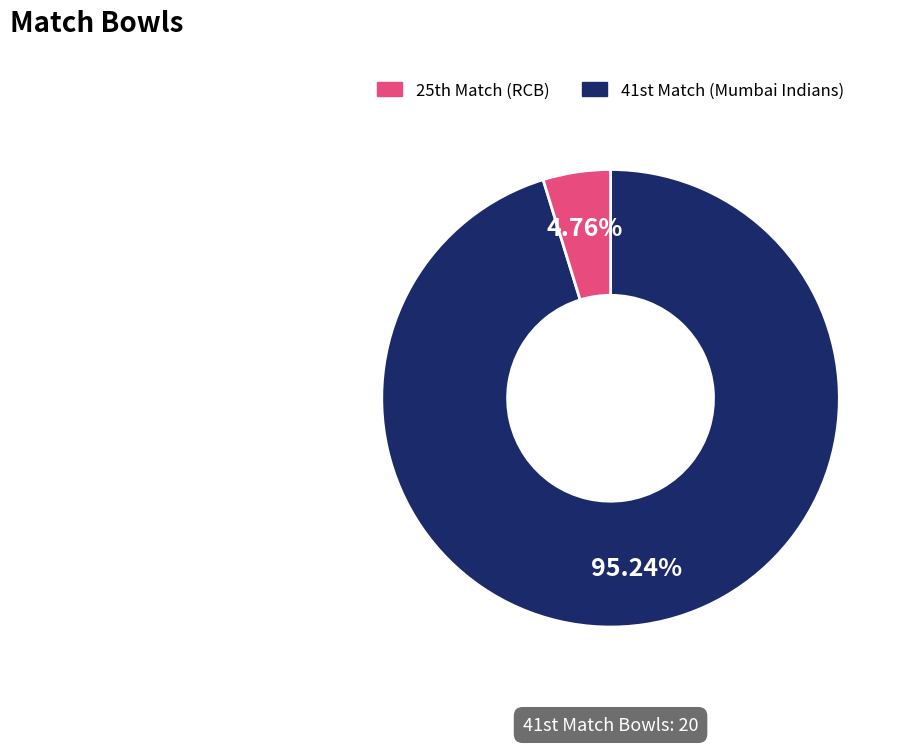

Does any single category account for the majority?

Yes